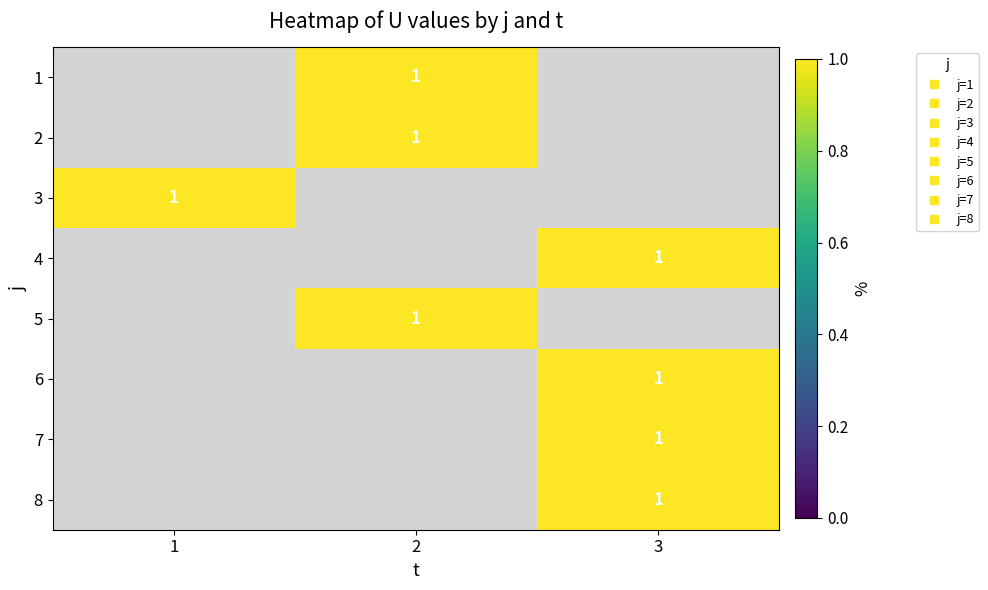

Is the value of 2 at 1 greater than the value of 5 at 1?

No